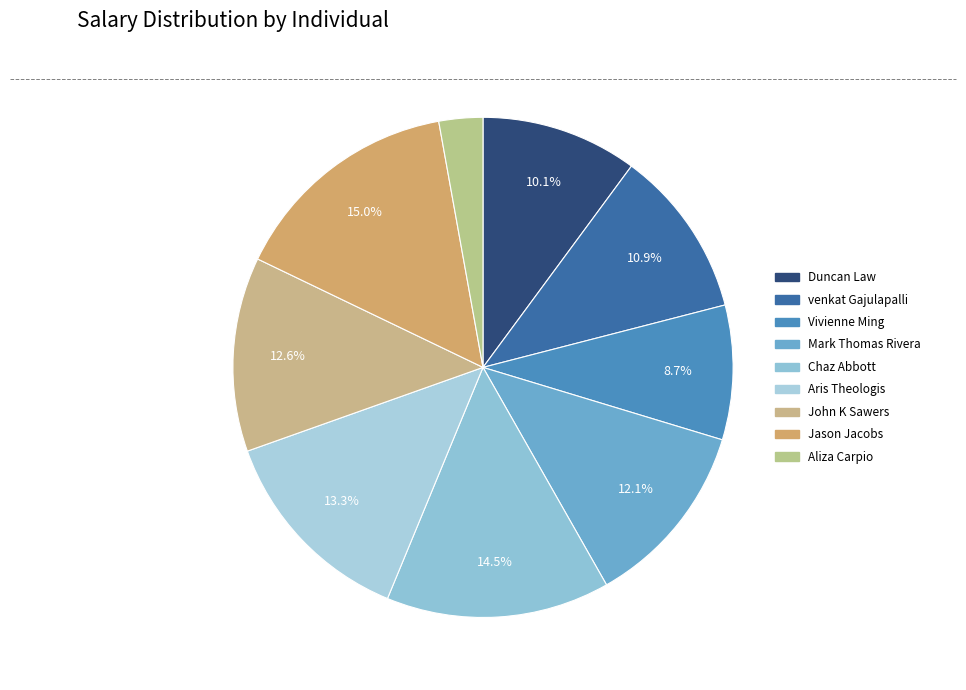

What is the smallest slice in the pie chart?

Aliza Carpio